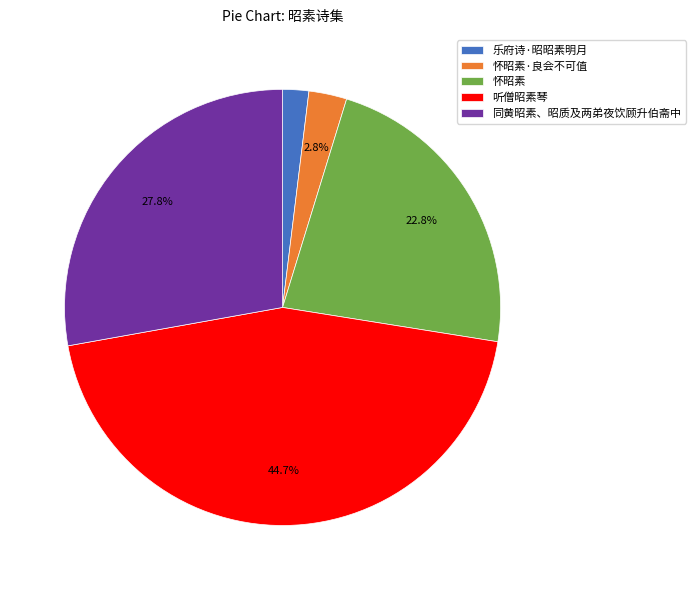

What is the largest slice in the pie chart?

听僧昭素琴